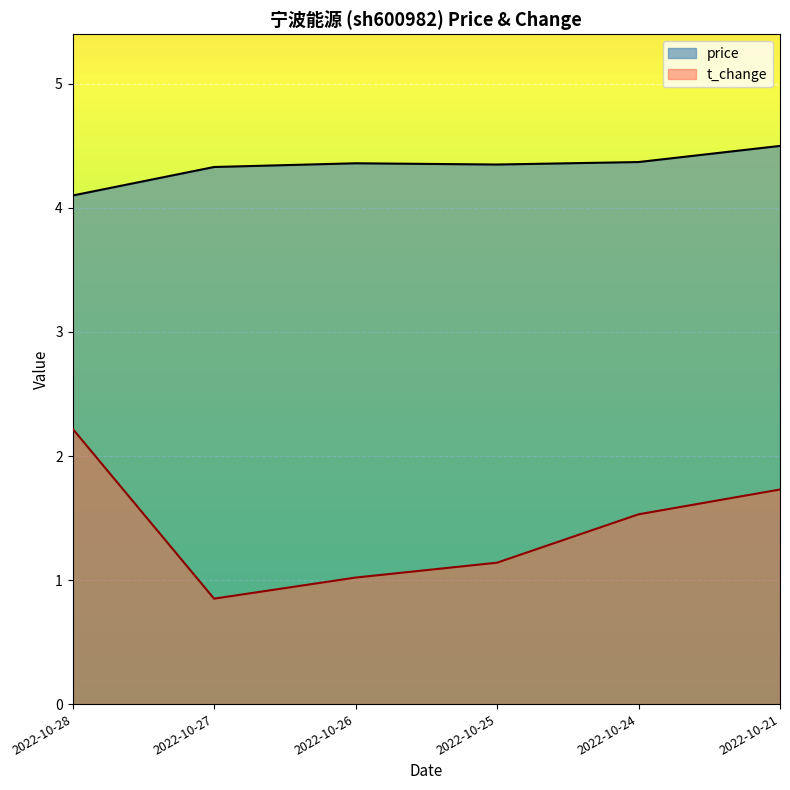

Reading right to left, extract all data points from this chart.

price: 2022-10-21=4.5	2022-10-24=4.4	2022-10-25=4.3	2022-10-26=4.4	2022-10-27=4.3	2022-10-28=4.1
t_change: 2022-10-21=1.7	2022-10-24=1.5	2022-10-25=1.1	2022-10-26=1.0	2022-10-27=0.8	2022-10-28=2.2